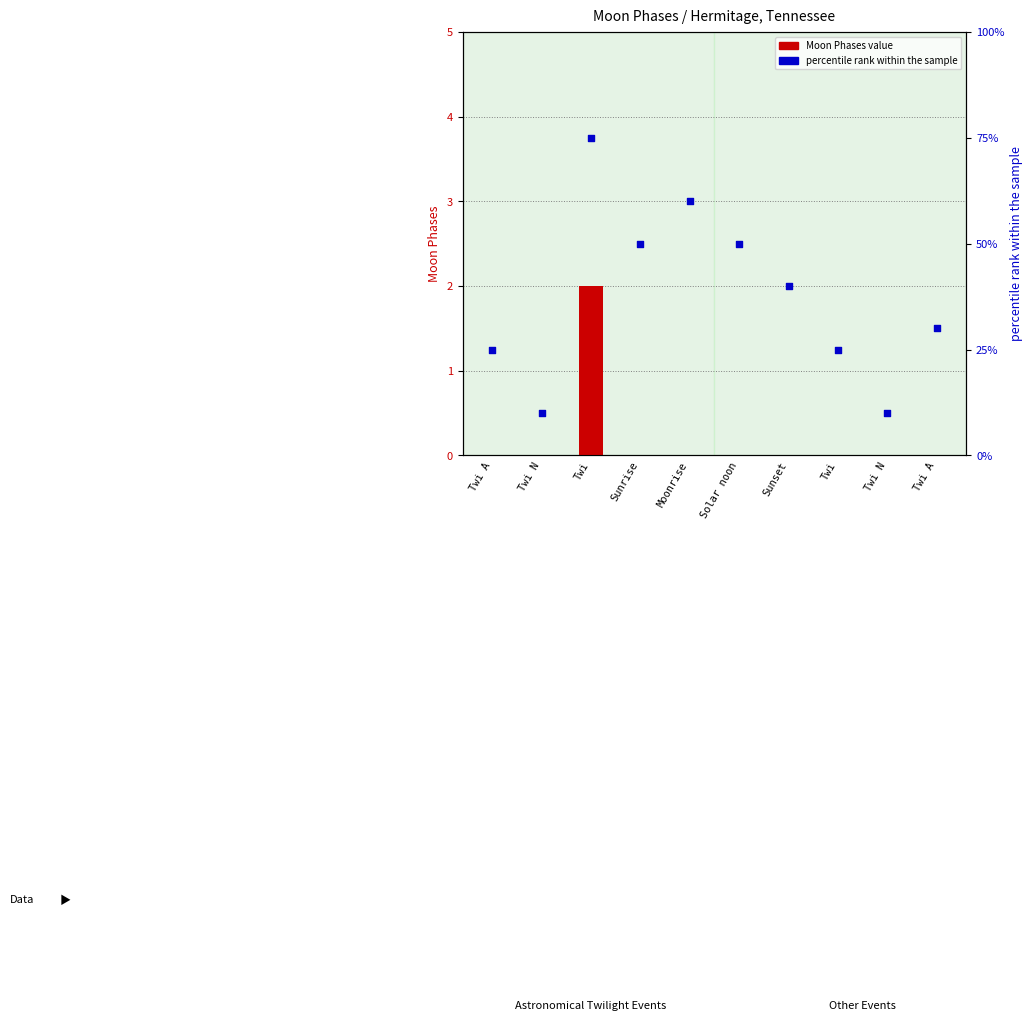

Which series has the largest total across all categories?

percentile rank within the sample